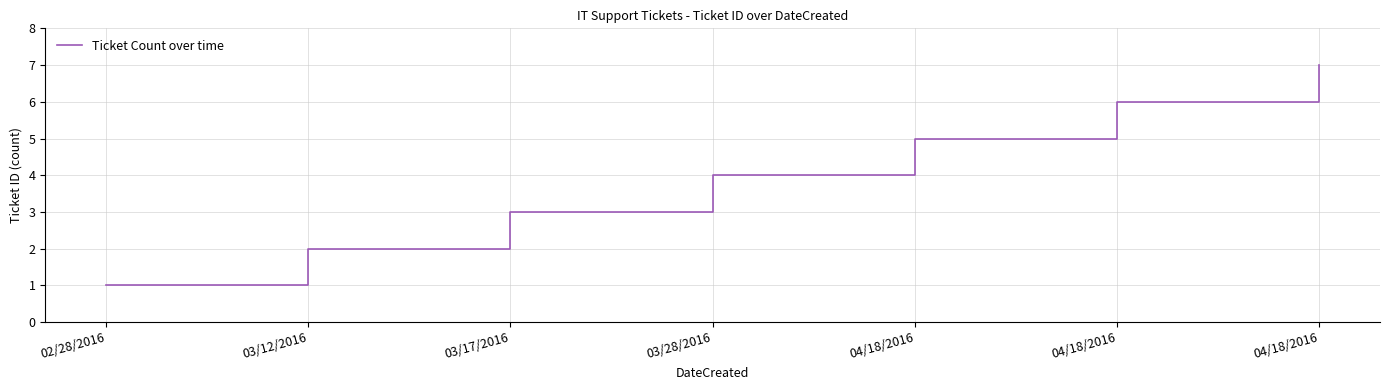

What is the difference between the maximum and minimum values?

6